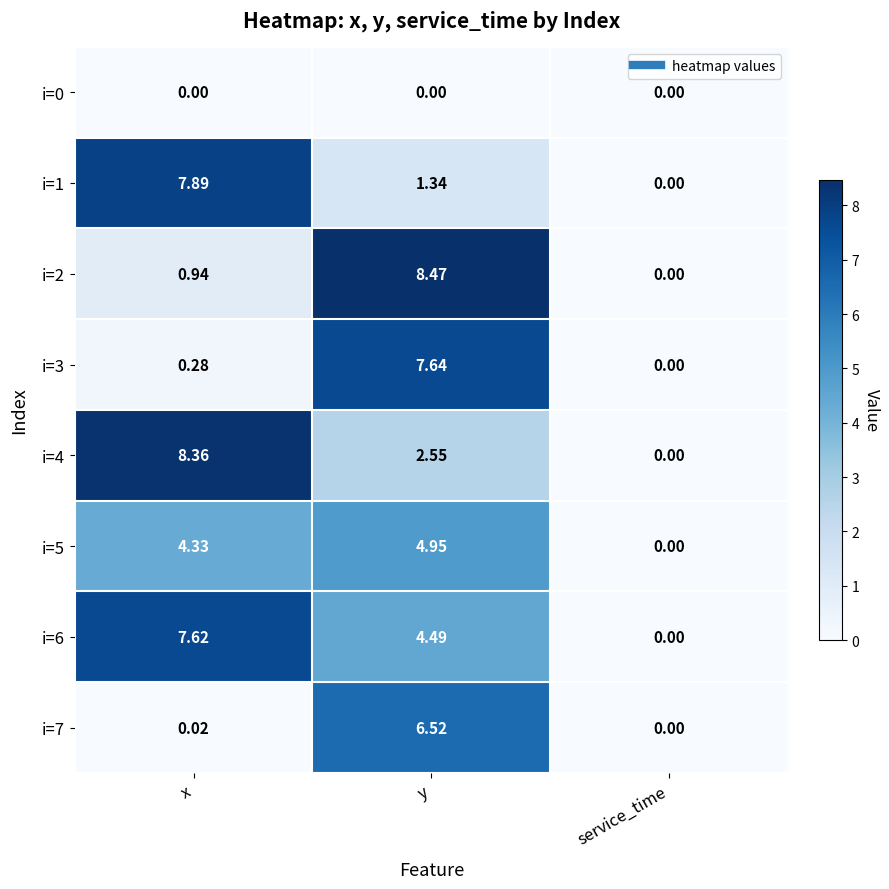

Which series has the largest range (max minus min)?

i=2